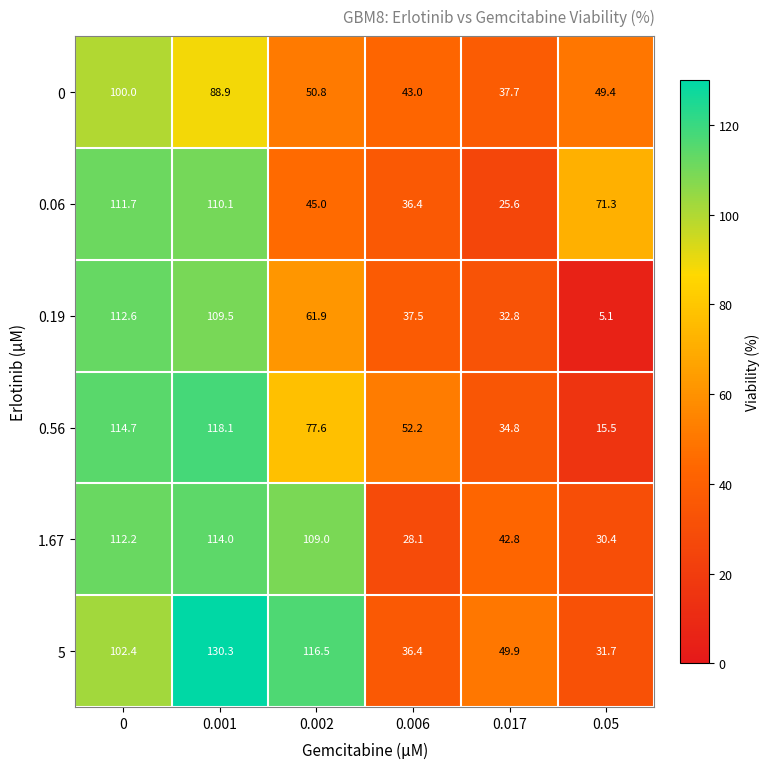

What is the total value across all series at 0.001?

670.9